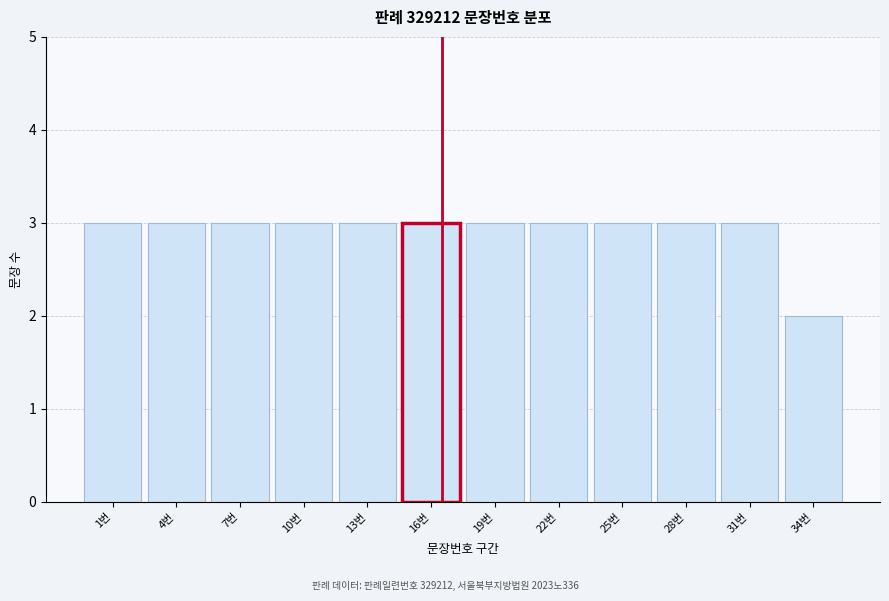

Reading left to right, what are all the values shown in this chart?

3	3	3	3	3	3	3	3	3	3	3	2